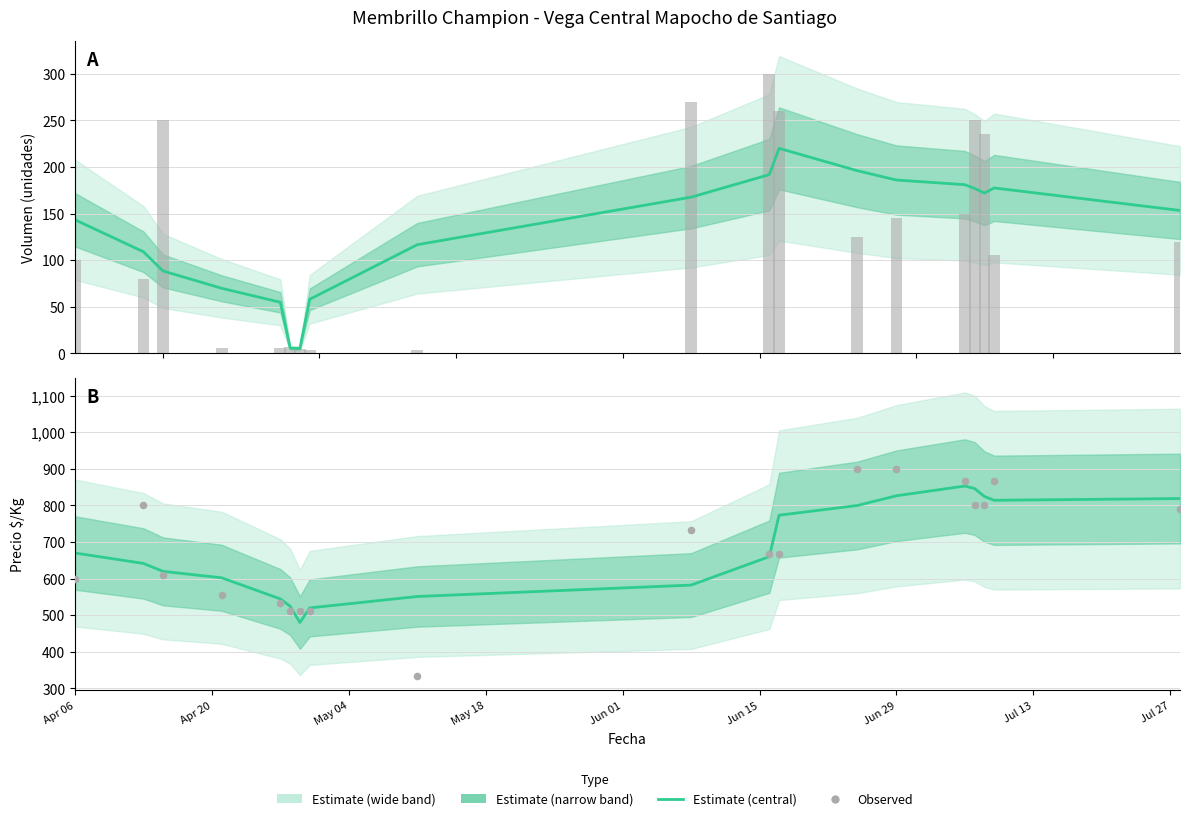

At how many categories does at least one series exceed 825?

5